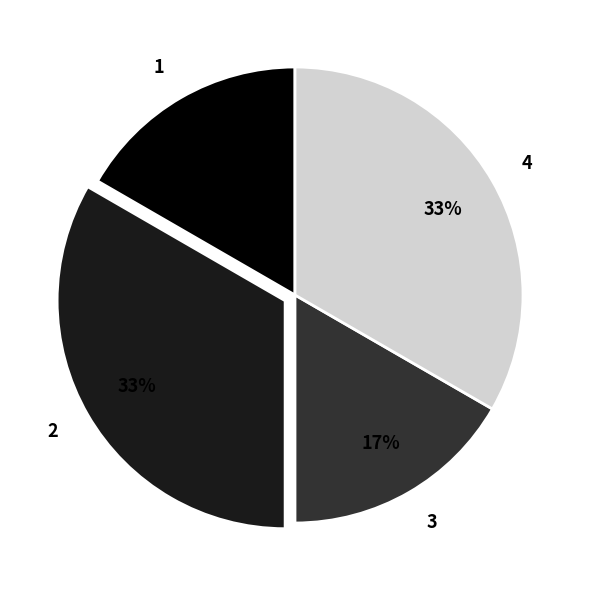

Is 4 the majority of the pie?

No